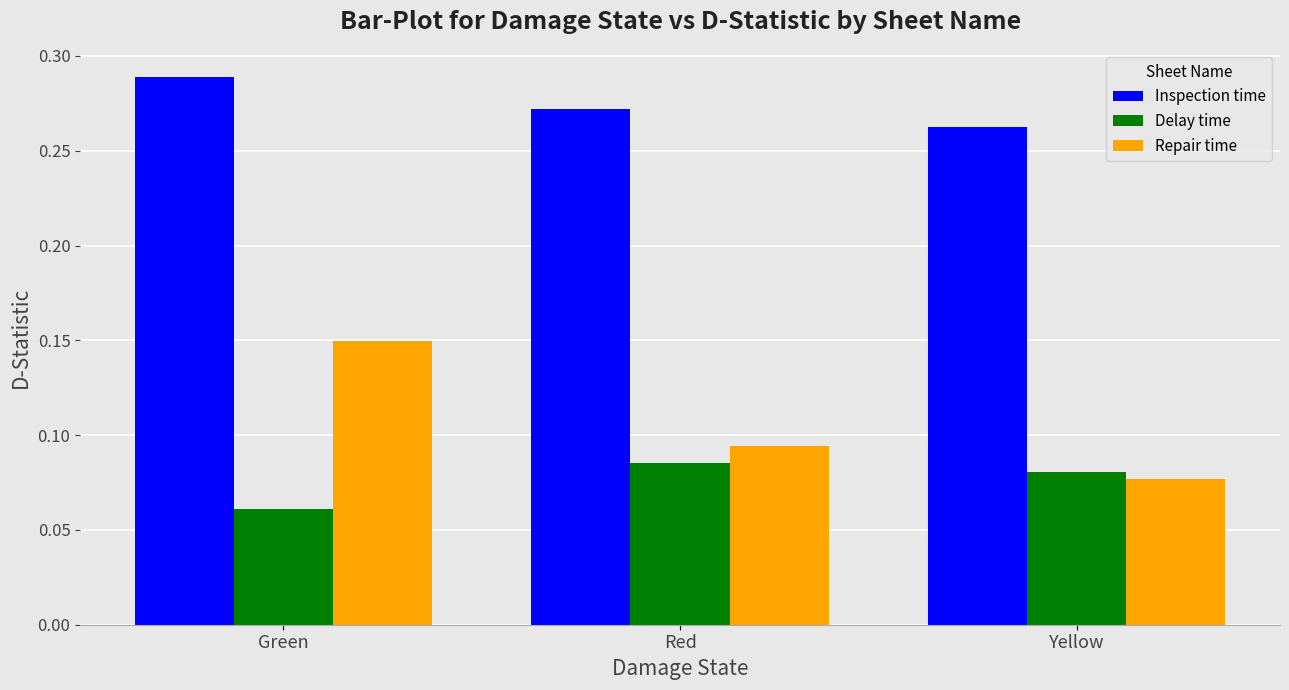

How many Inspection time values are between 0 and 1?

3